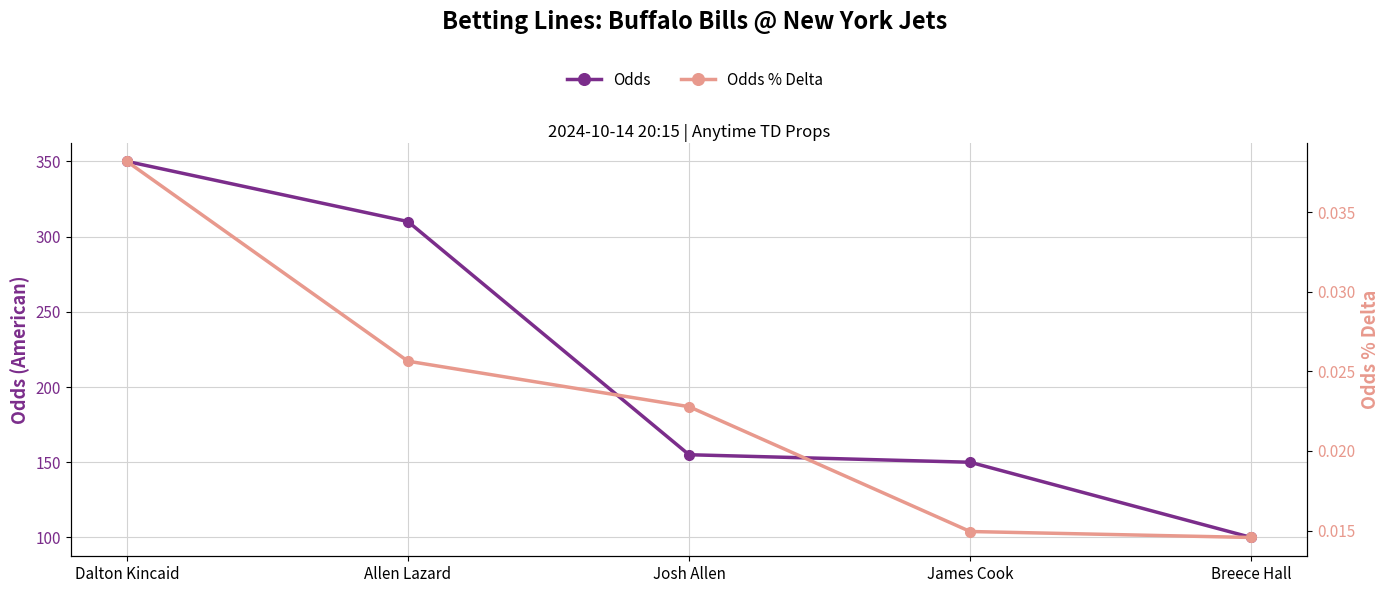

List the labels in order of Odds % Delta value, smallest first.

Breece Hall, James Cook, Josh Allen, Allen Lazard, Dalton Kincaid